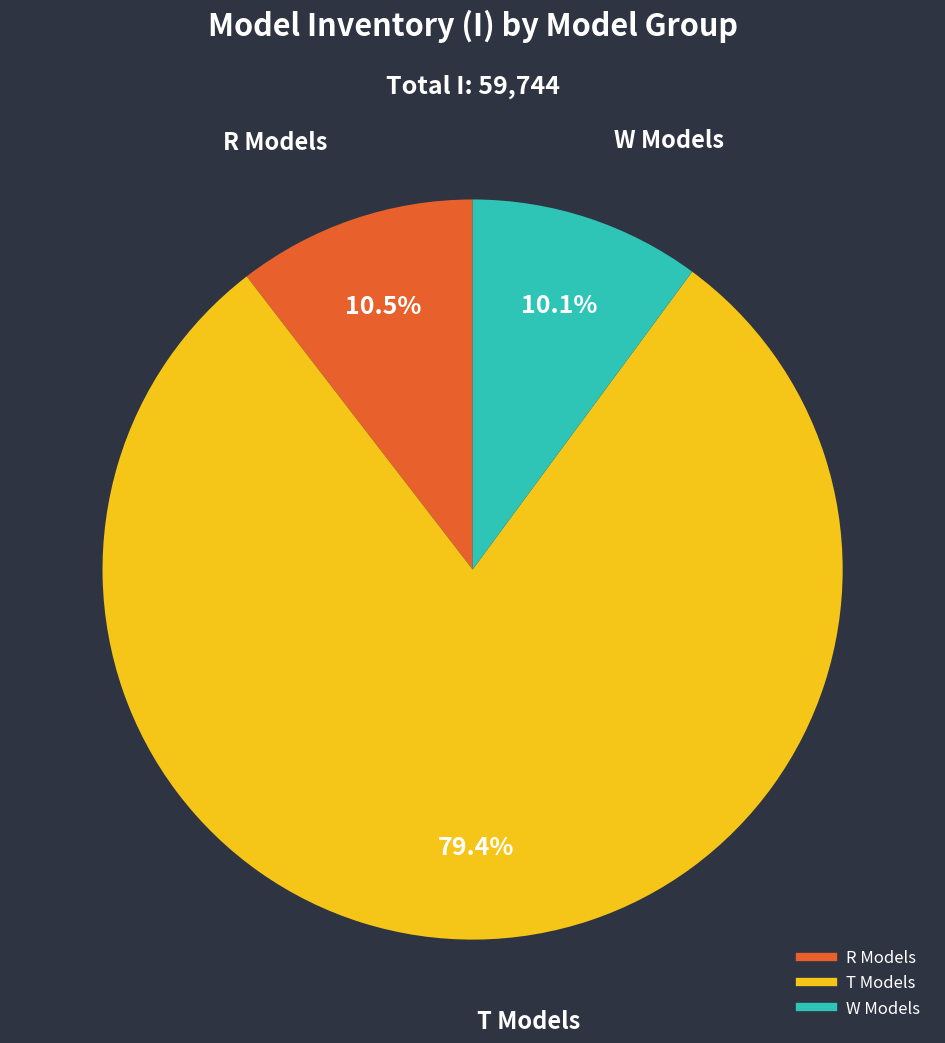

Is there a majority slice in this chart?

Yes